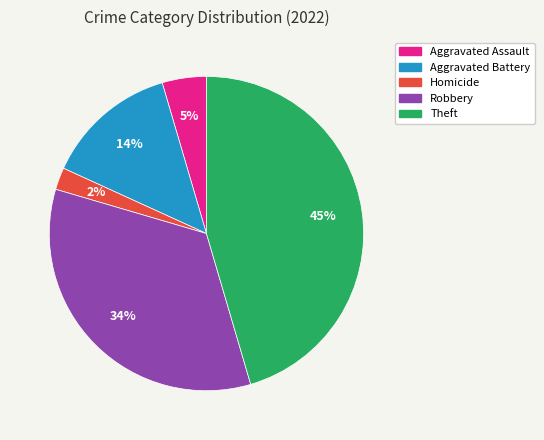

To the nearest percent, what is the difference between the largest and smallest slice percentages?

43%